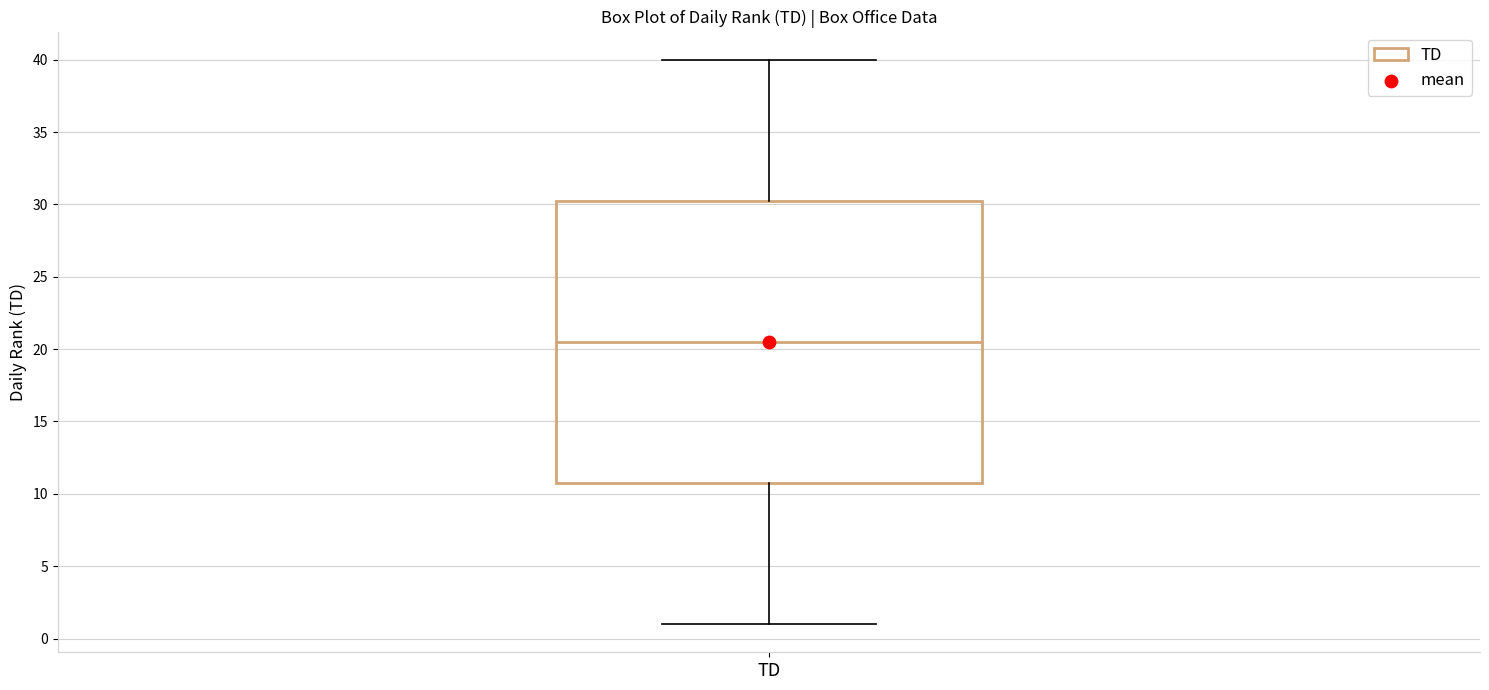

Transcribe this box plot: give where the median line is, the range the box spans, and where the two whiskers end, as read against the y-axis. The values are not printed on the chart, so give them approximately, as read against the axis.

median 20.5, box 11.0 to 30.5, whiskers 1.0 to 40.0